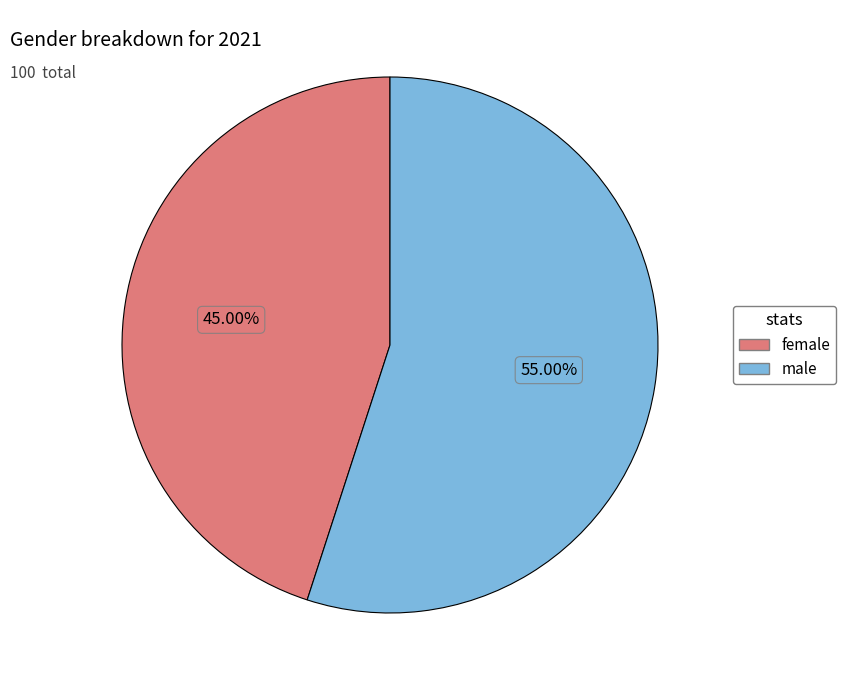

How many slices are in this pie chart?

2